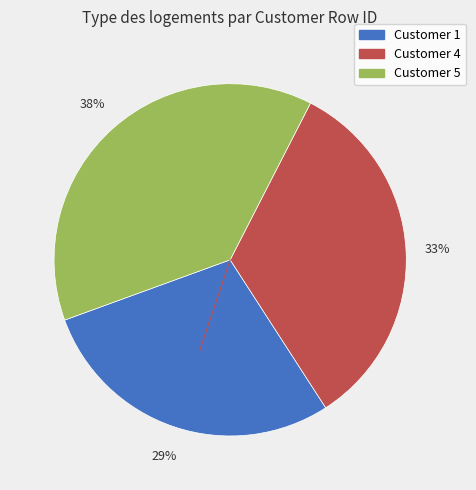

Combined, do Customer 4 and Customer 5 account for over 50%?

Yes